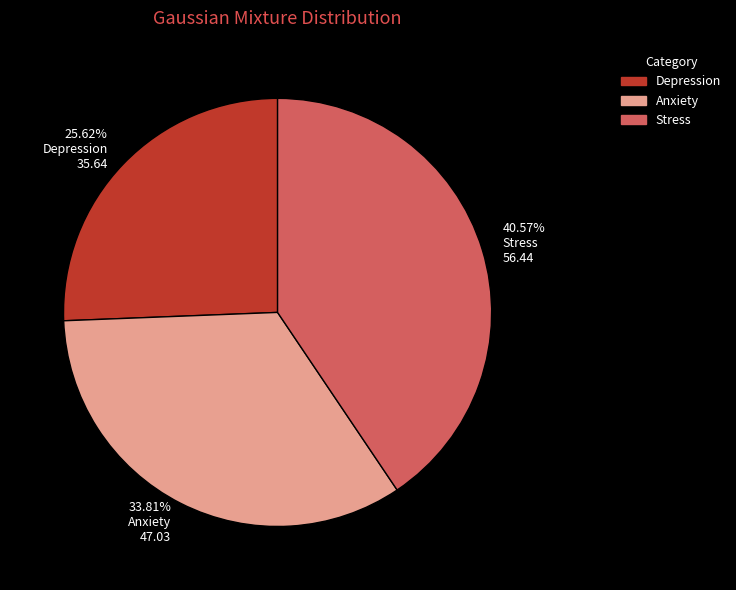

Between 25.62% Depression 35.64 and 33.81% Anxiety 47.03, which is larger?

33.81% Anxiety 47.03